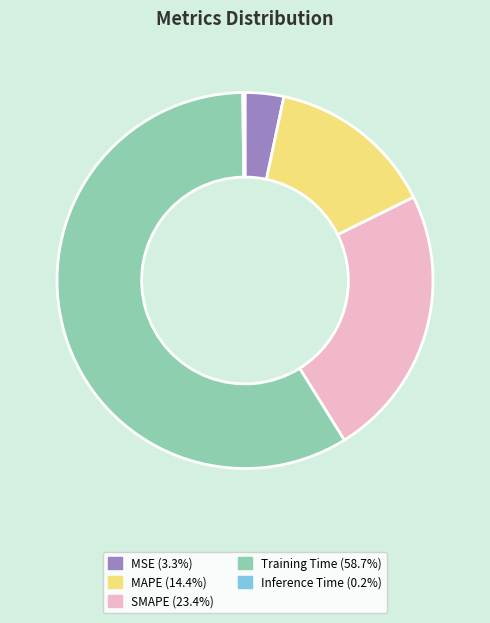

Which slice is the largest?

Training Time